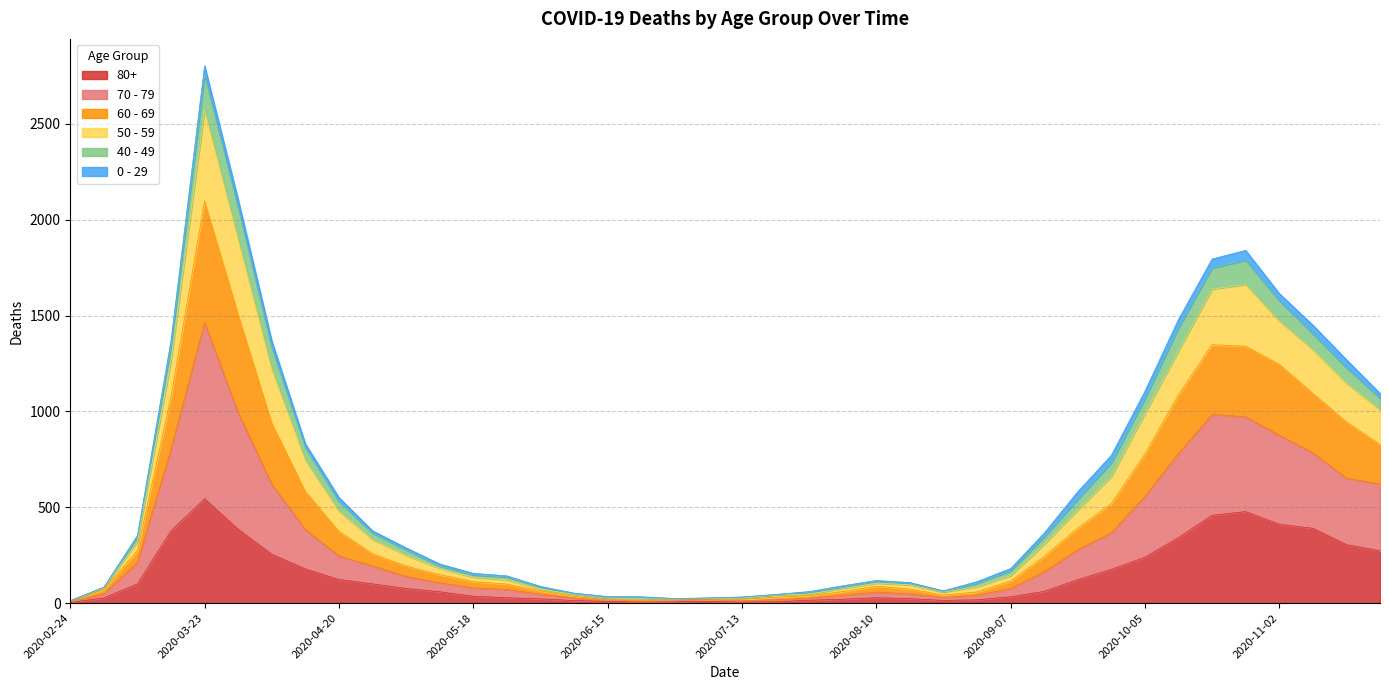

At which category is the sum across all series the highest?

2020-03-23